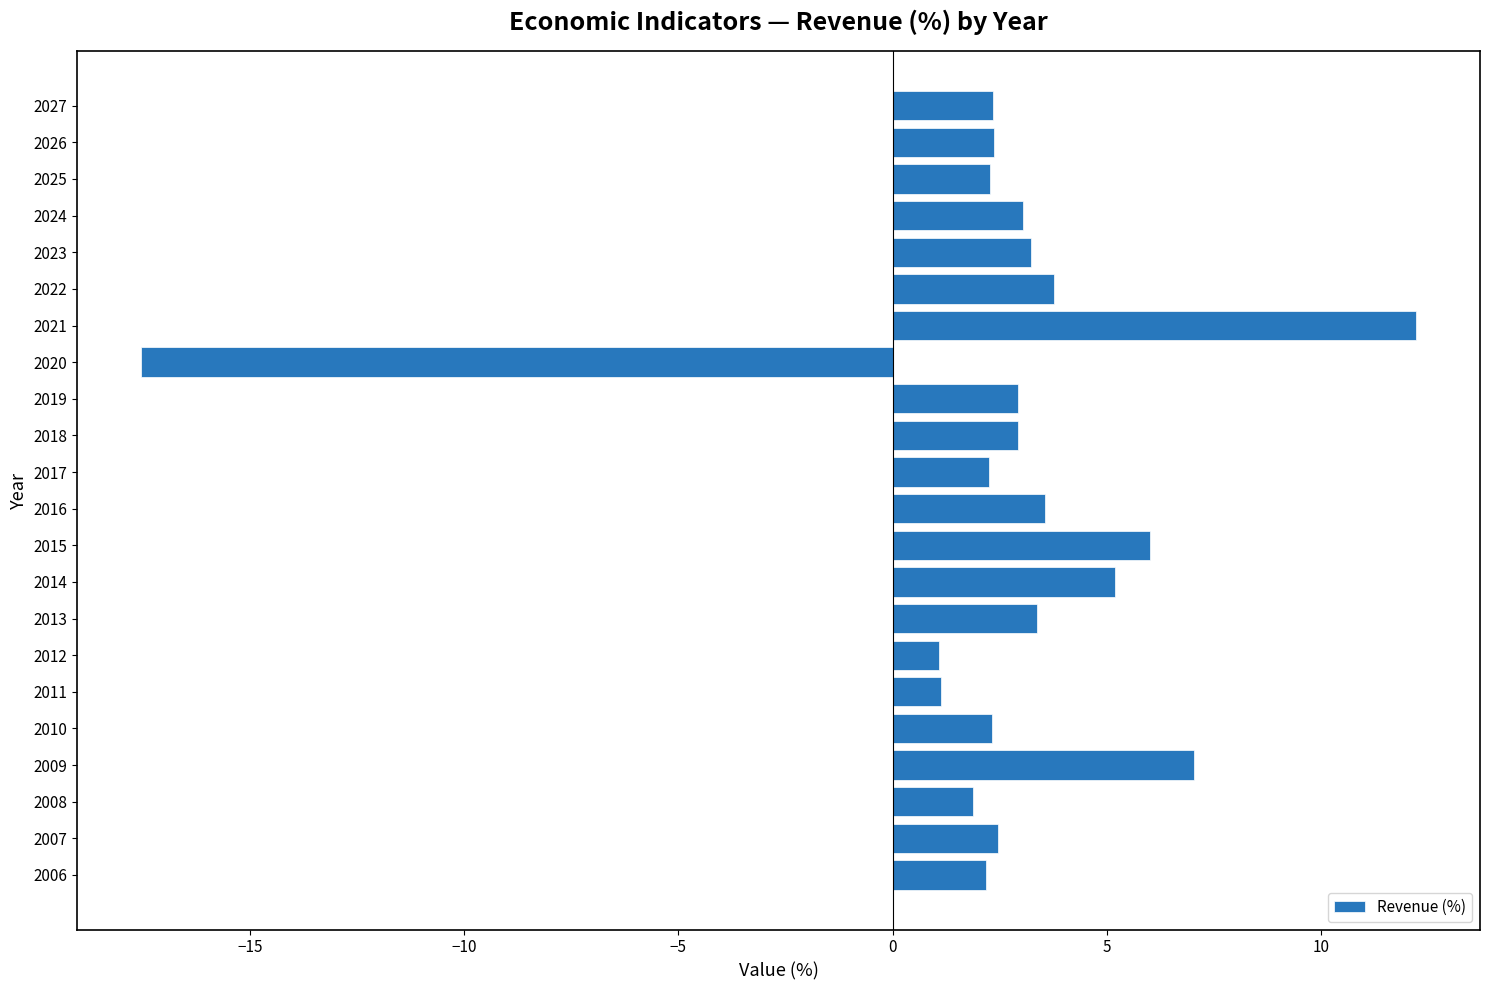

Between 2009 and 2011, which is larger?

2009